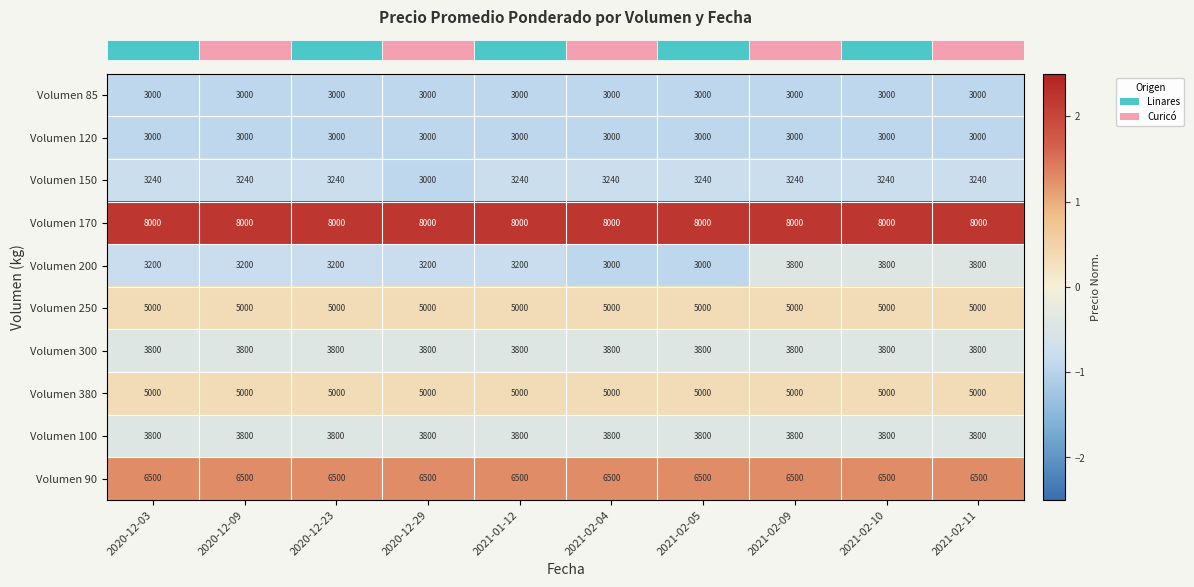

Between 2020-12-23 and 2021-02-10, which series saw the biggest shift?

Volumen 200